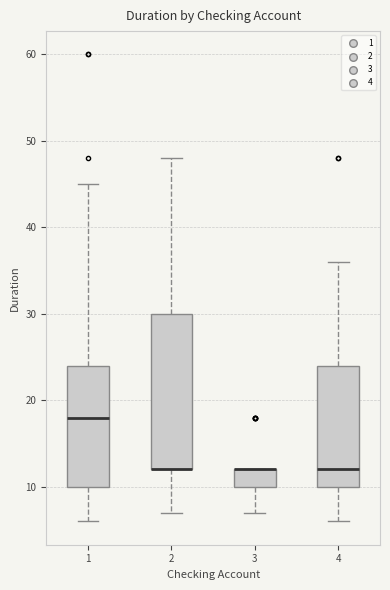

Reading left to right, read every box against the y-axis: the position of its median line, the range the box covers, and the ends of its whiskers. The values are not printed on the chart, so give them approximately, as read against the axis.

1: median 18, box 10 to 24, whiskers 6 to 45
2: median 12 (drawn on the box's lower edge), box 12 to 30, whiskers 7 to 48
3: median 12 (drawn on the box's upper edge), box 10 to 12, whiskers 7 to 12
4: median 12, box 10 to 24, whiskers 6 to 36